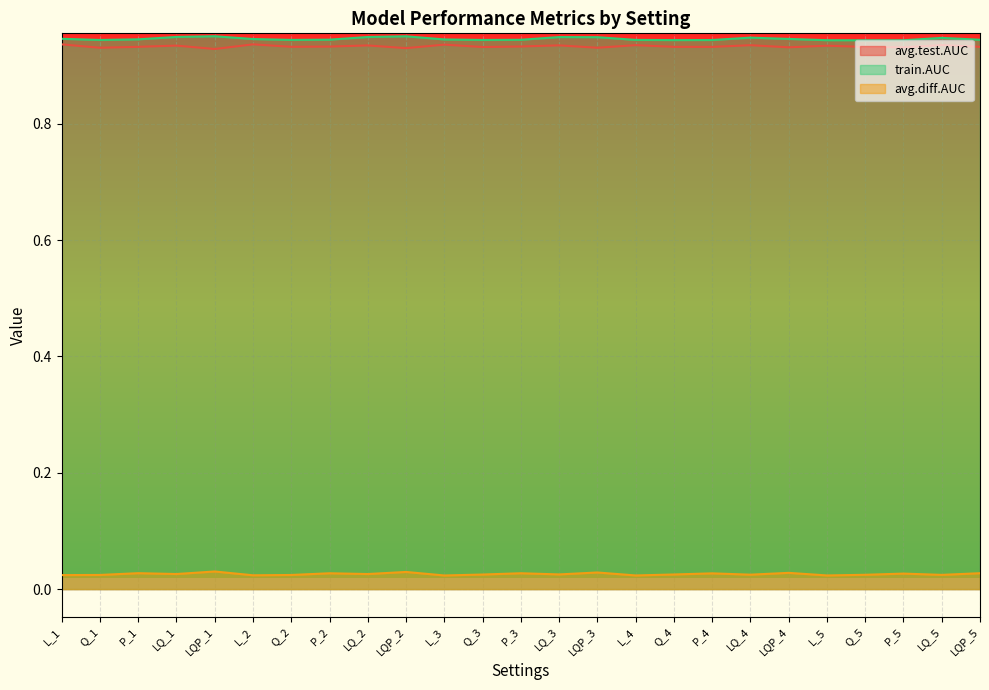

True or false: avg.diff.AUC and train.AUC intersect in this chart.

False